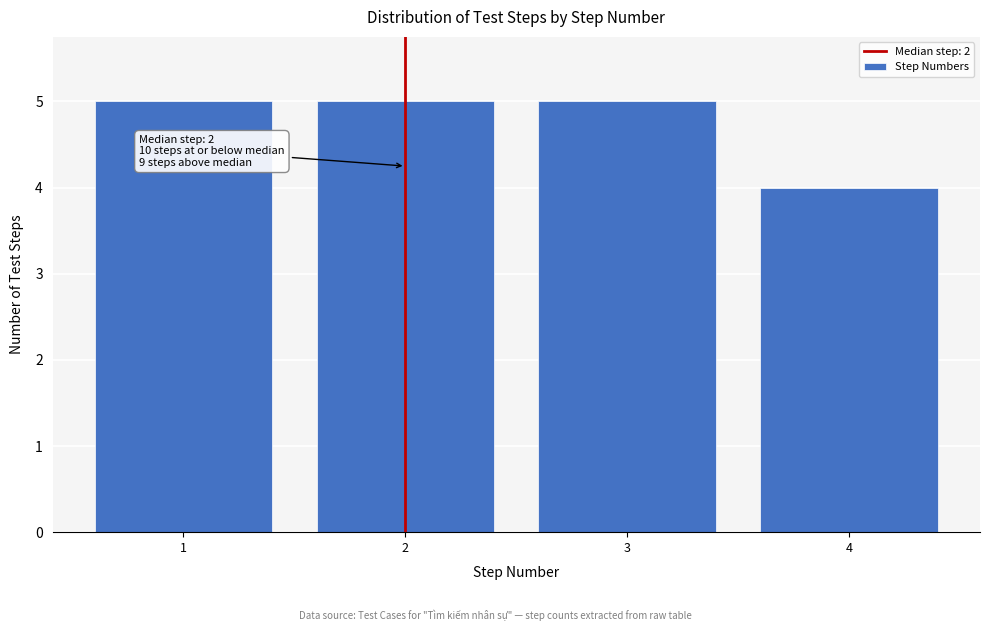

Reading right to left, transcribe all the data shown in this chart.

4=4	3=5	2=5	1=5